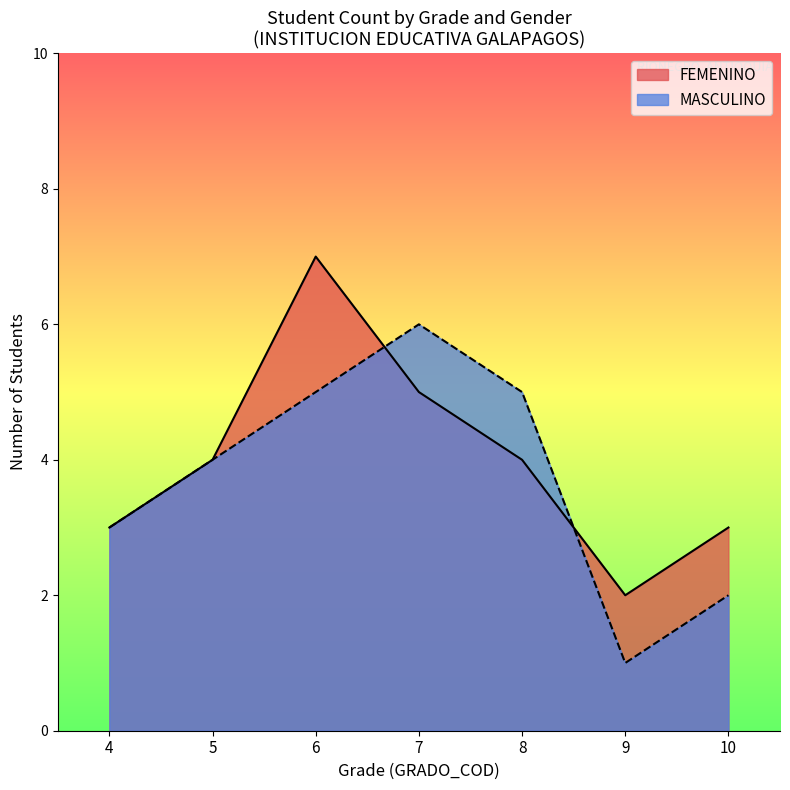

Rank the series by their maximum value, from highest to lowest.

FEMENINO, MASCULINO